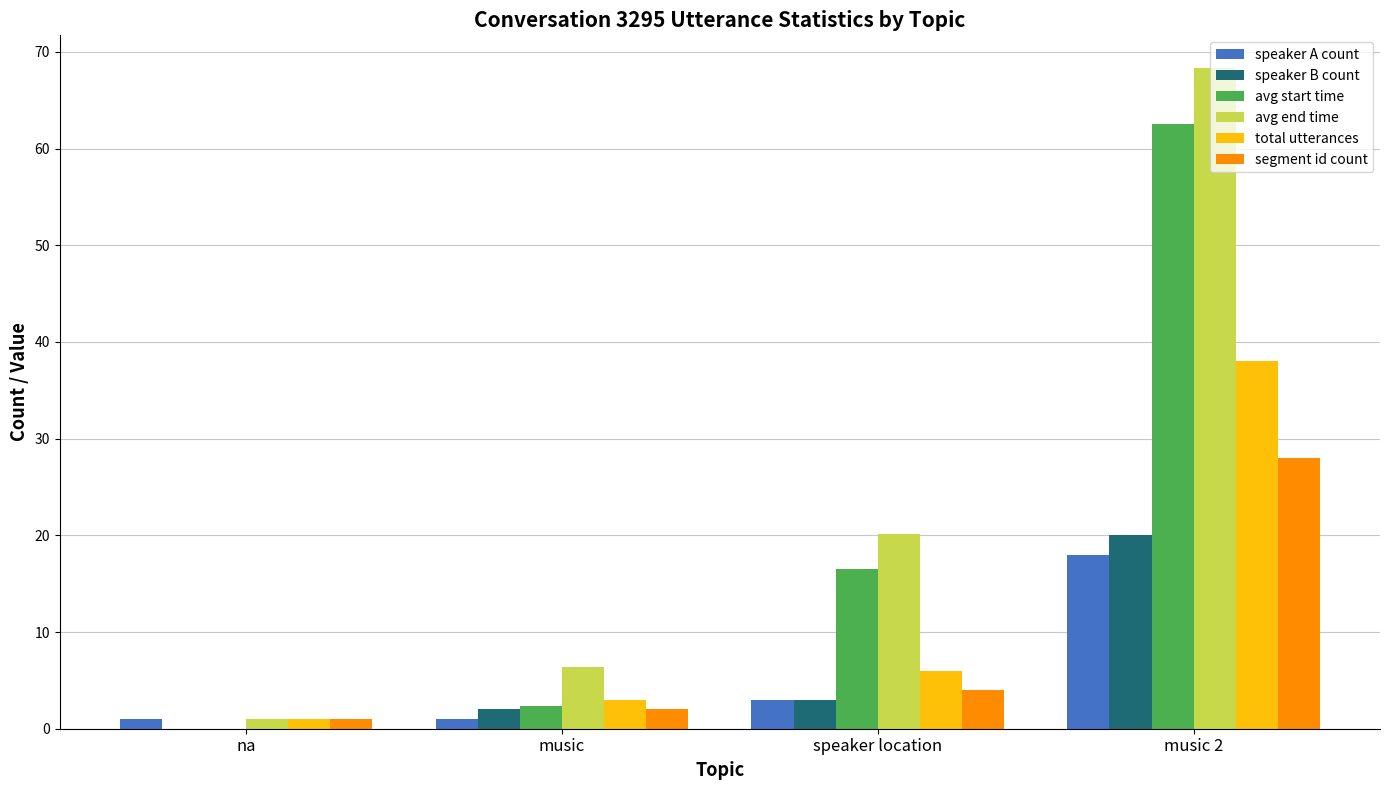

Is the value of speaker B count at music 2 greater than the value of avg start time at music?

Yes